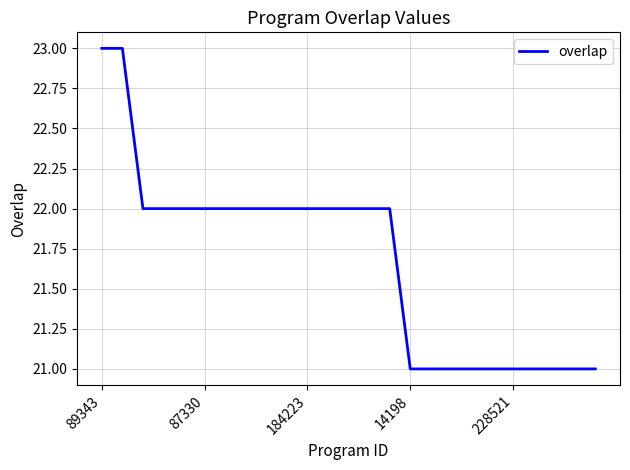

What is the minimum value shown in the chart?

21